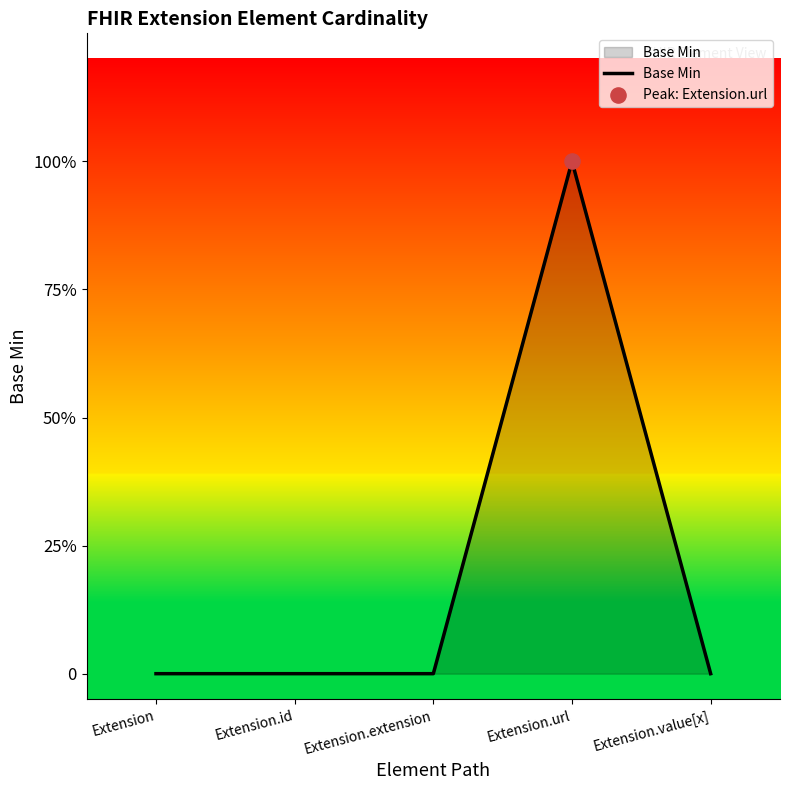

Between Extension.id and Extension.value[x], which is larger?

Extension.id